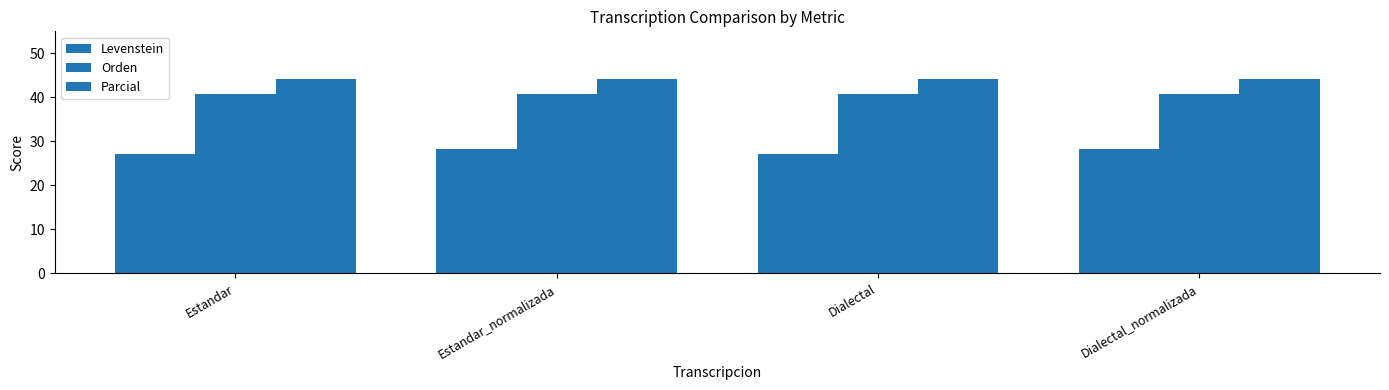

How many bars are there in total?

12